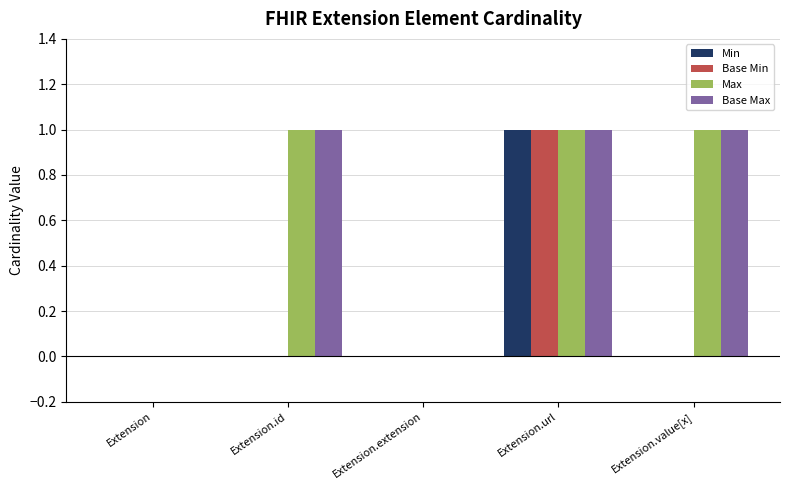

The Min series shows 1 at Extension. True or false?

False